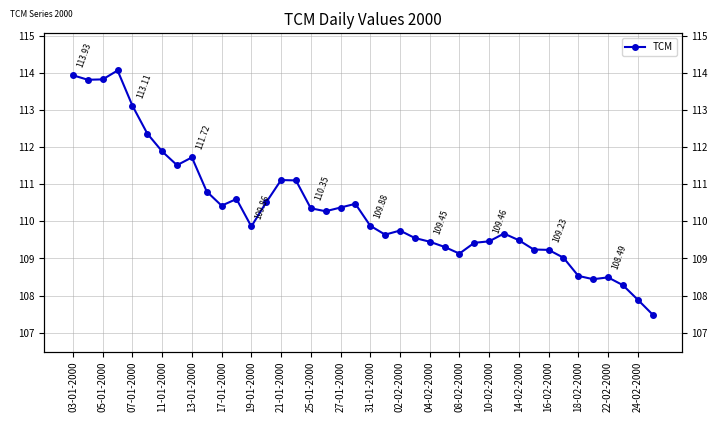

What is the sum of all values?

4413.4